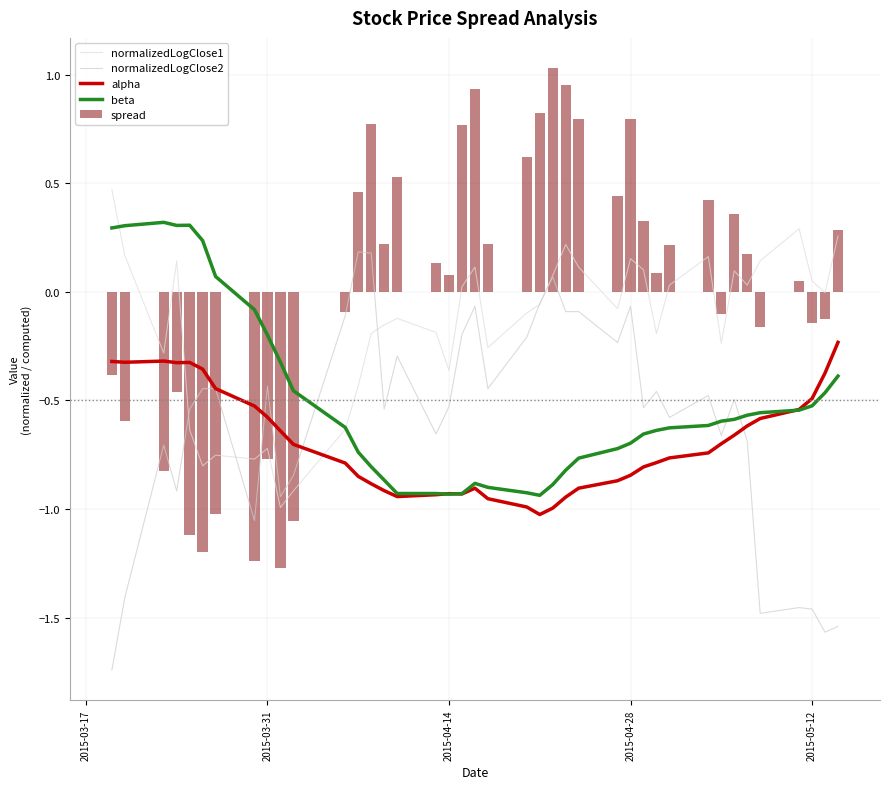

What is the difference between the maximum and minimum values in the spread series?

2.3